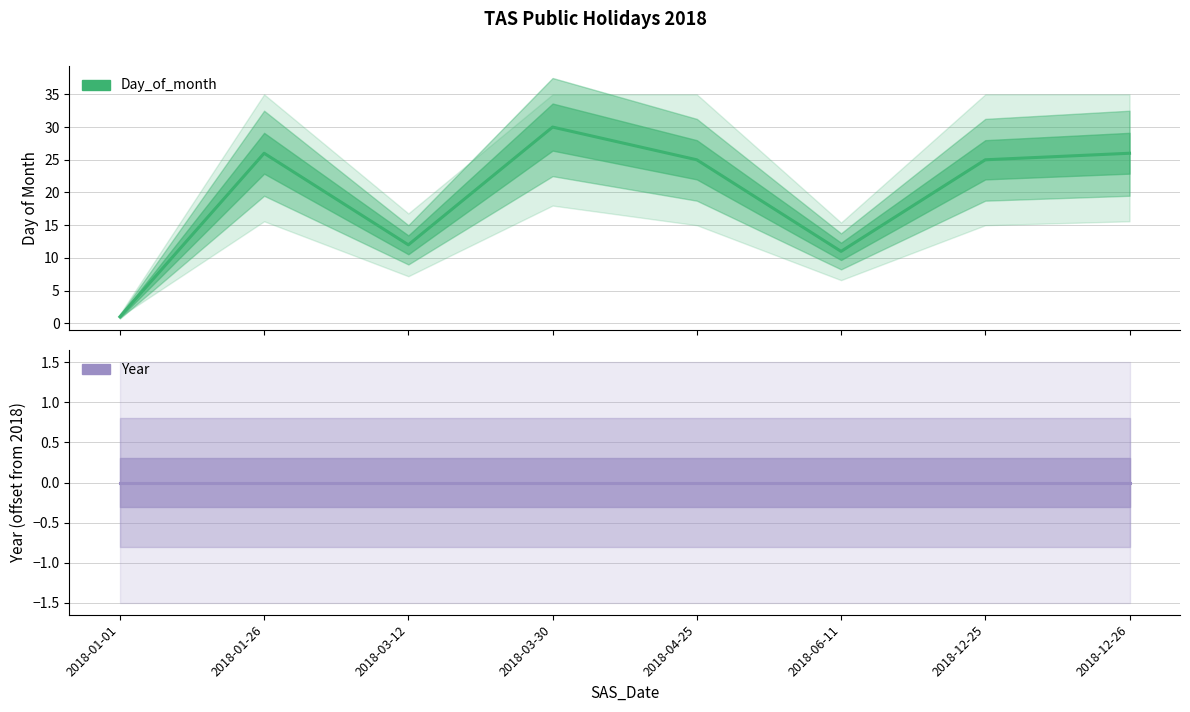

What value does the Day_of_month series have at 2018-03-12?

12